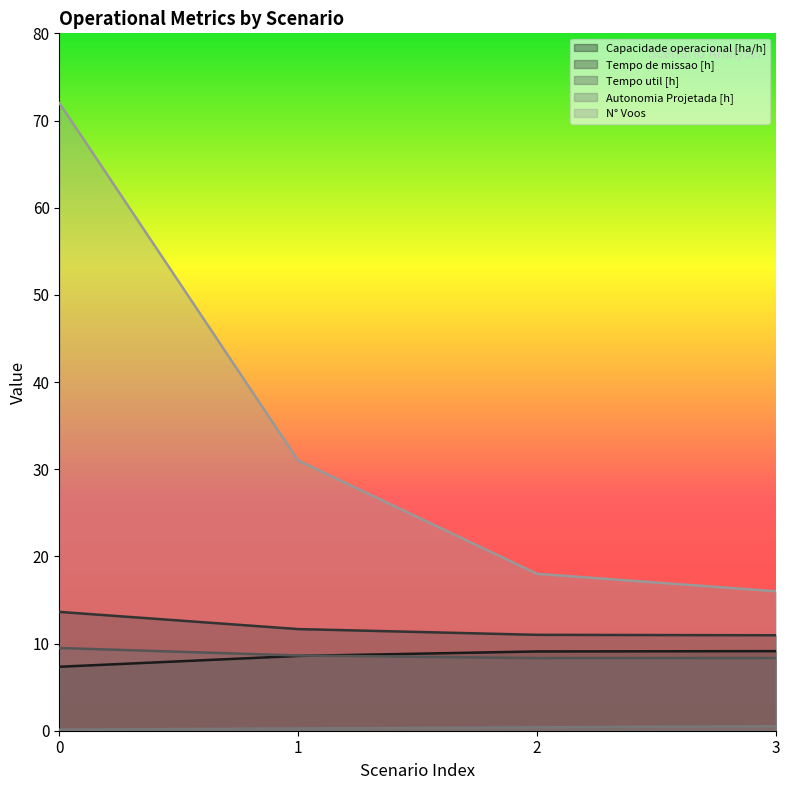

How many lines are shown in the chart?

5